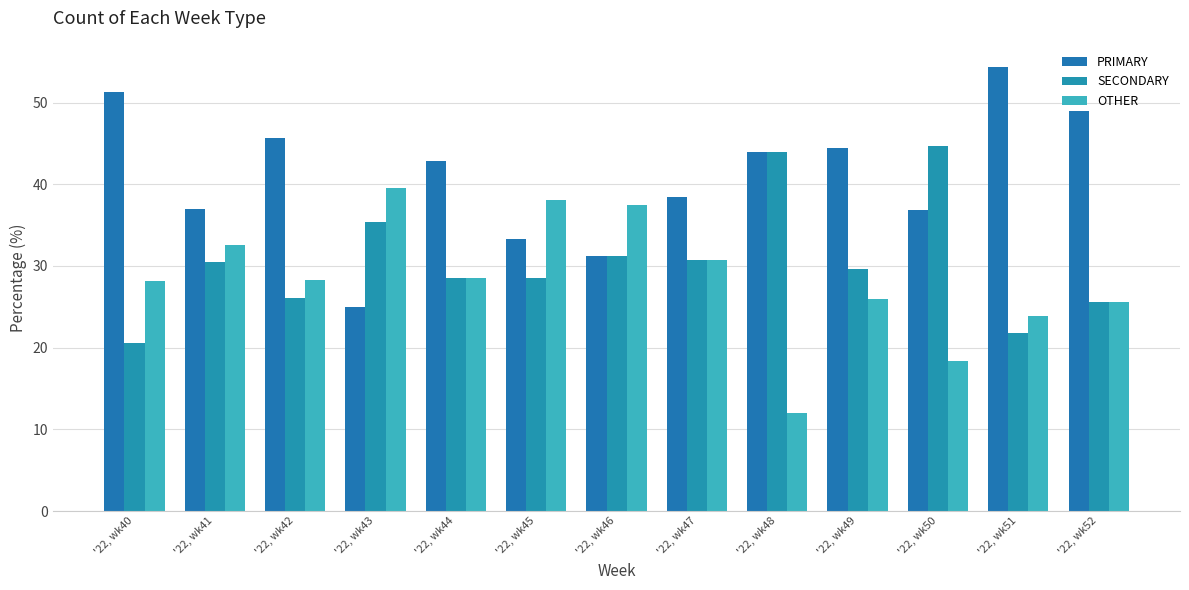

How many bars are there in each group?

3